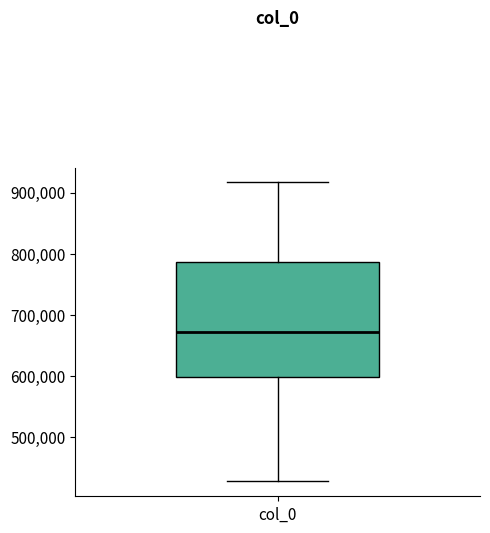

Transcribe this box plot: give where the median line is, the range the box spans, and where the two whiskers end, as read against the y-axis. The values are not printed on the chart, so give them approximately, as read against the axis.

median 670000, box 600000 to 790000, whiskers 430000 to 920000